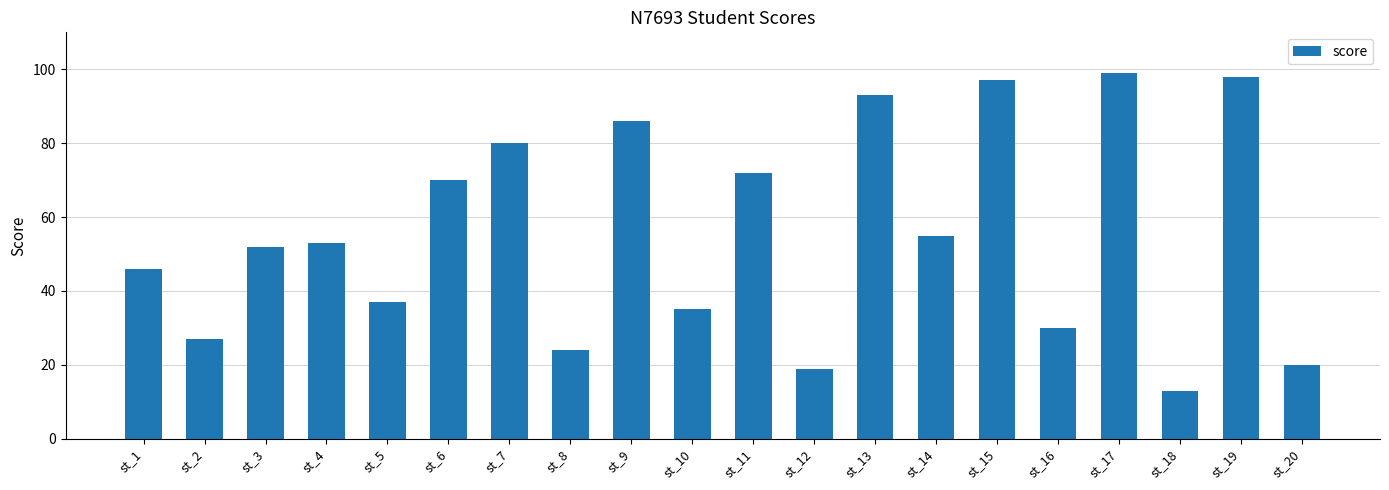

The value at st_3 is 52. True or false?

True